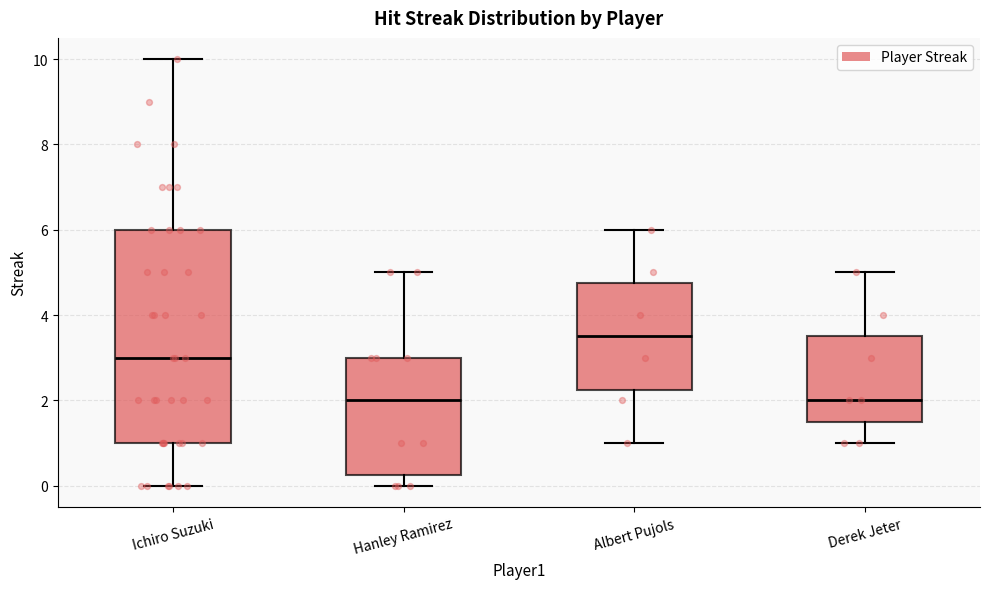

Reading left to right, transcribe this box plot: for each box, give where its median line is, the range the box spans, and where its two whiskers end, as read against the y-axis. The values are not printed on the chart, so give them approximately, as read against the axis.

Ichiro Suzuki: median 3.0, box 1.0 to 6.0, whiskers 0.0 to 10.0
Hanley Ramirez: median 2.0, box 0.2 to 3.0, whiskers 0.0 to 5.0
Albert Pujols: median 3.6, box 2.2 to 4.8, whiskers 1.0 to 6.0
Derek Jeter: median 2.0, box 1.6 to 3.6, whiskers 1.0 to 5.0